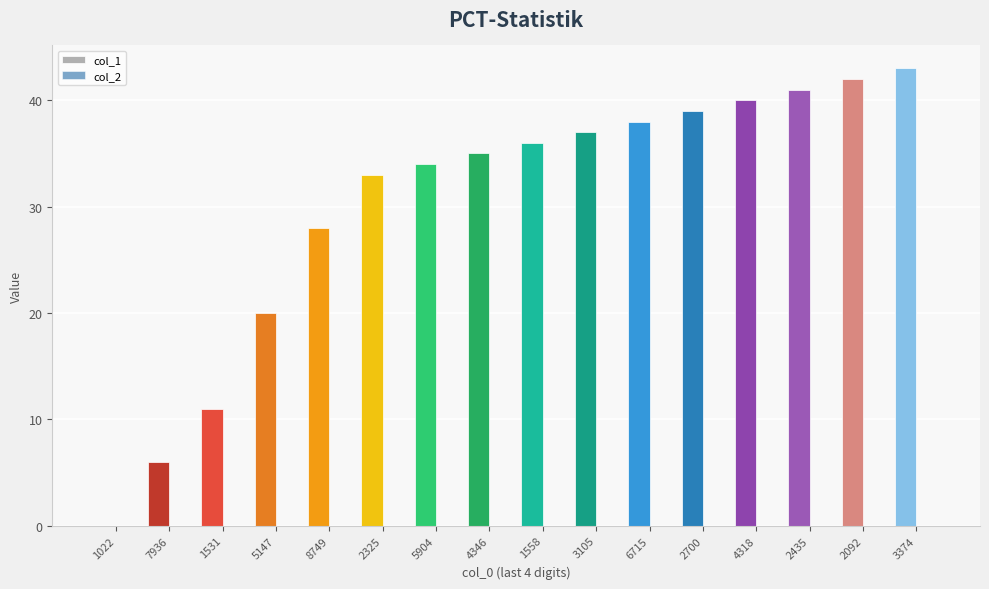

Is it true that col_1 equals 38 at 1523416715?

True